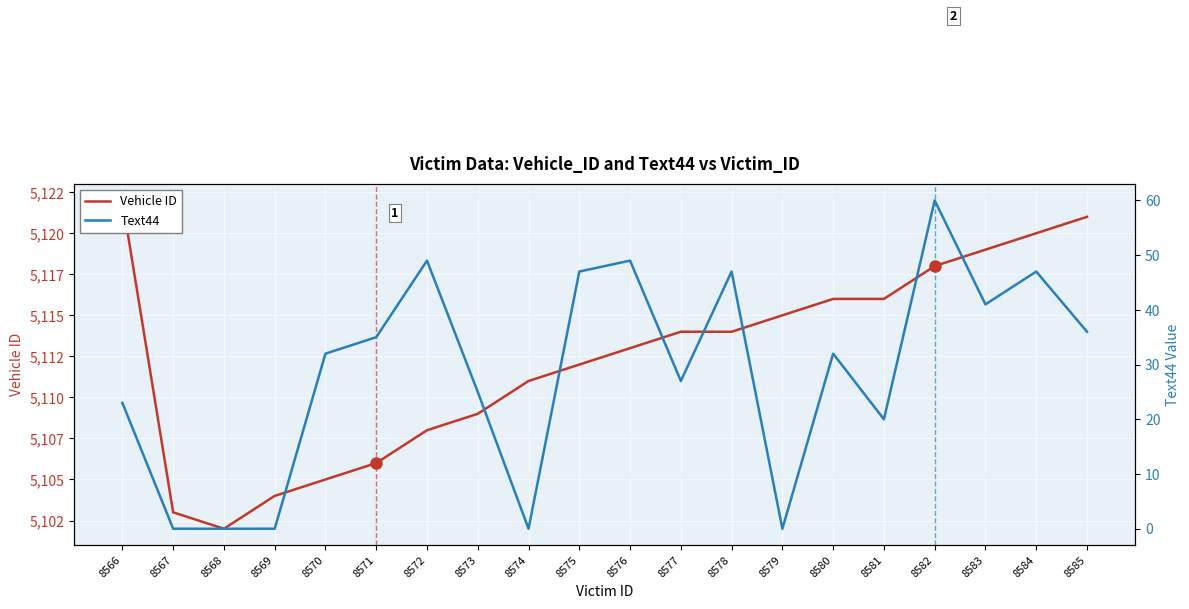

At which label does Text44 reach its minimum?

8567